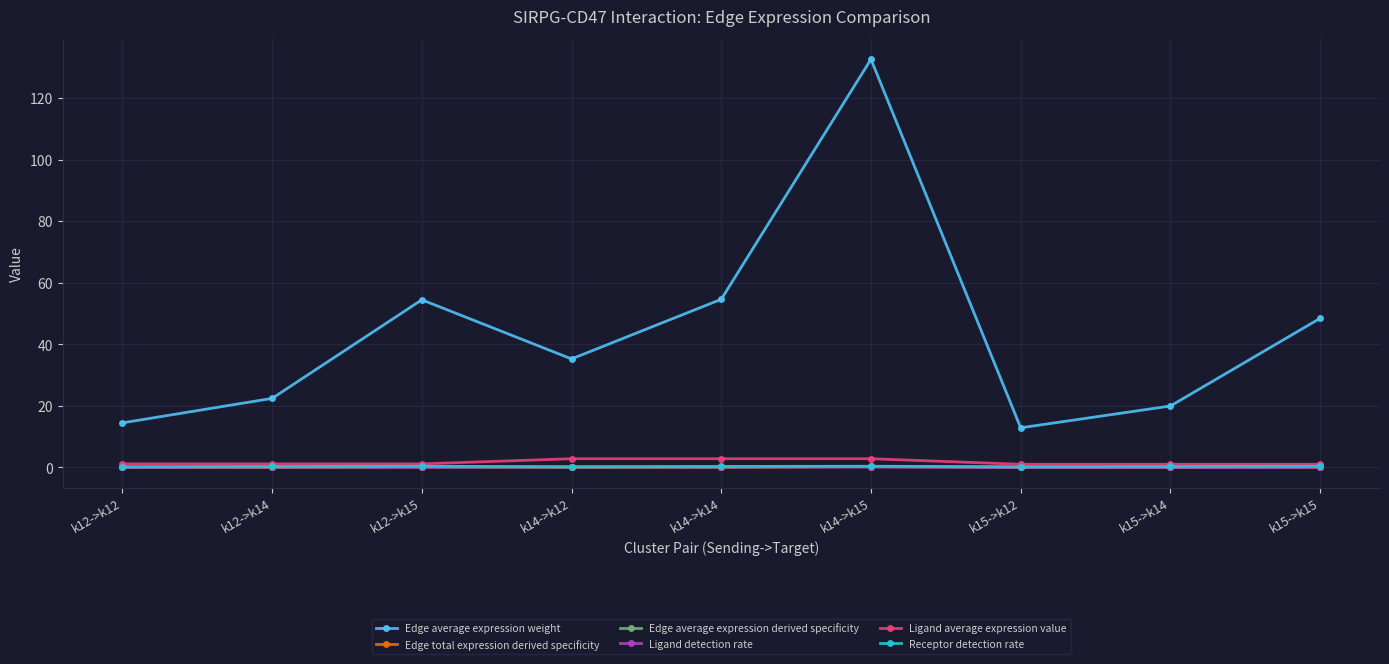

True or false: Edge average expression weight and Receptor detection rate intersect in this chart.

False